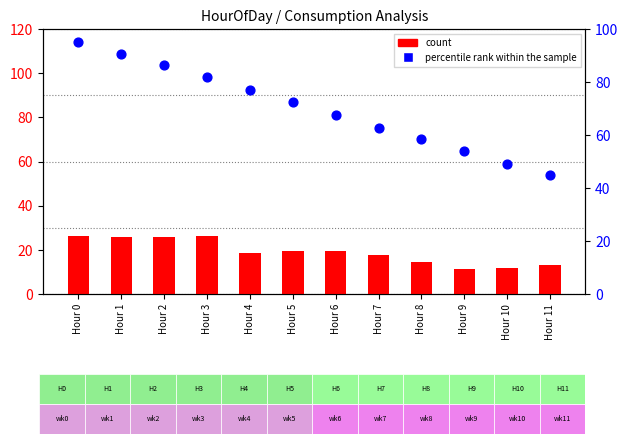

What are all the series names shown in the legend?

count, percentile rank within the sample